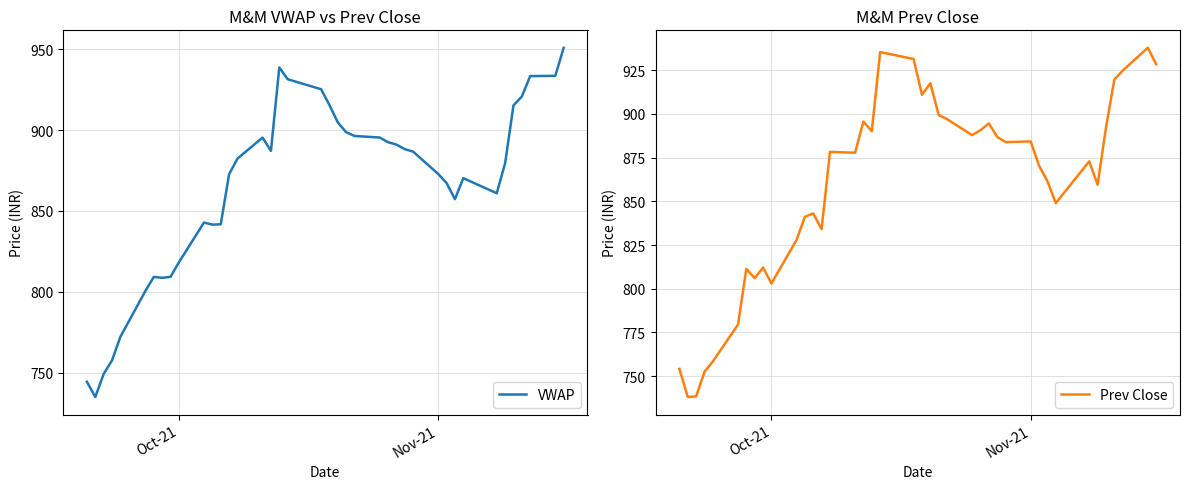

What is the highest value of the VWAP series?

950.8